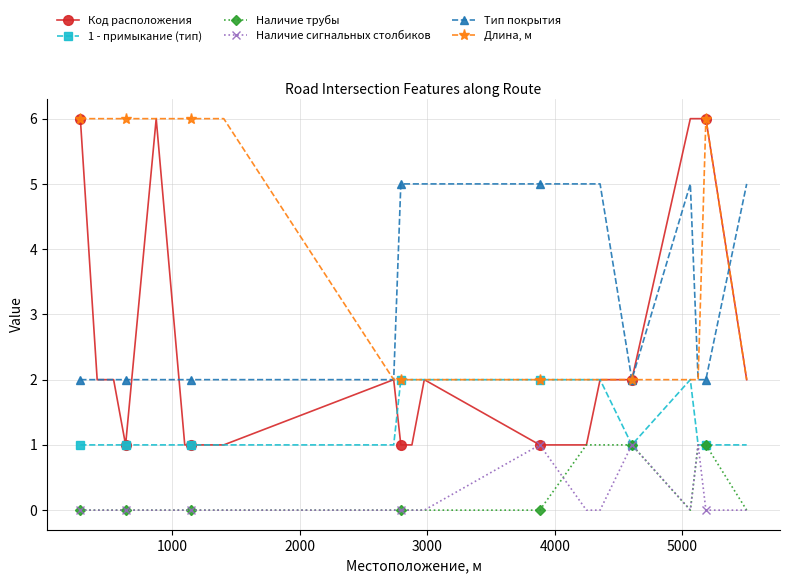

Which series has the largest total across all categories?

Длина, м